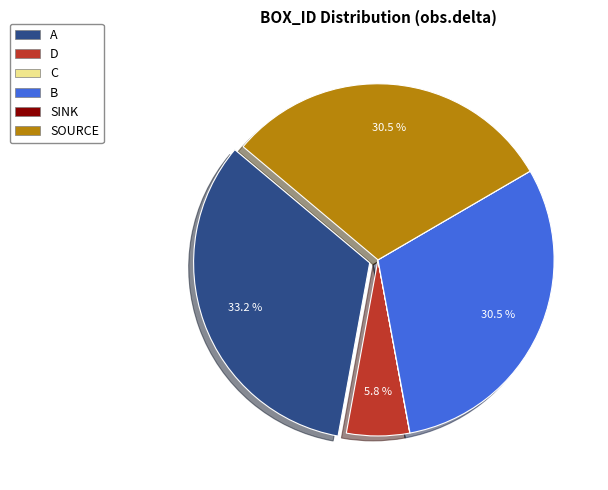

Which slice is the largest?

A